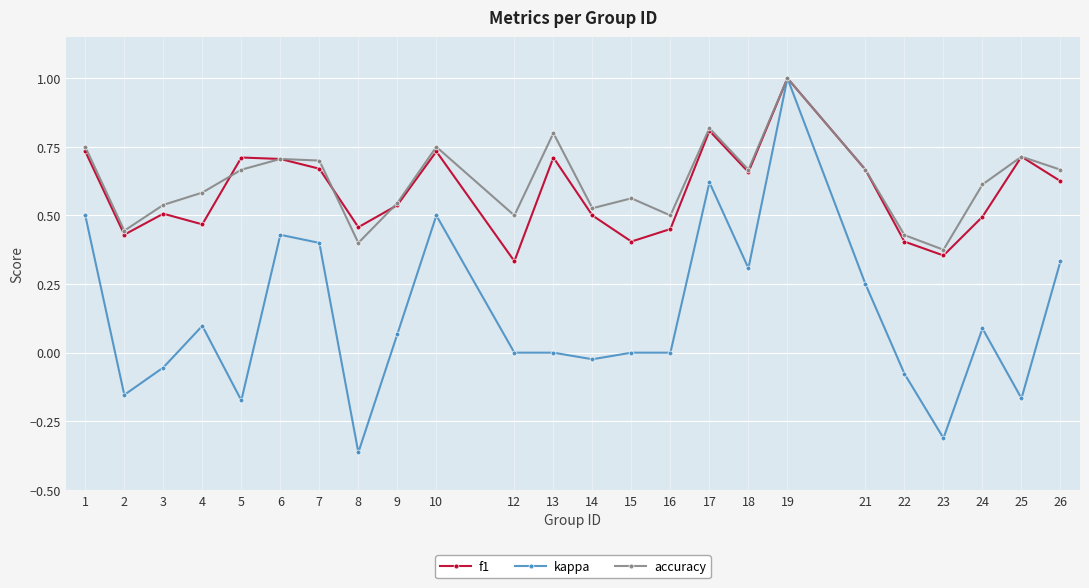

At which category does the chart reach its minimum across all series?

8